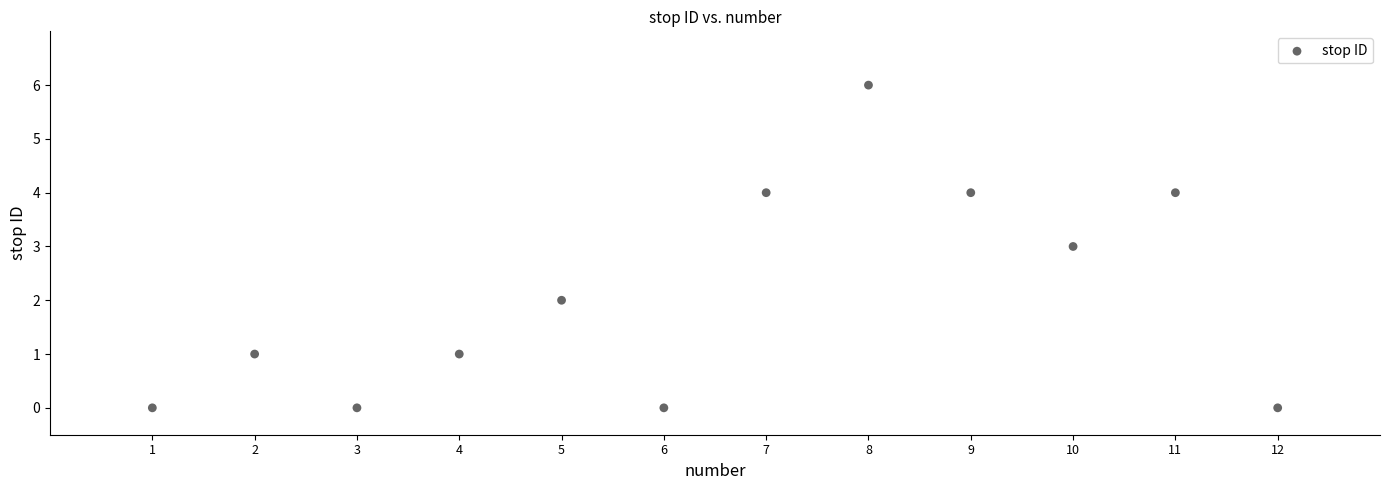

What is the range of X values (max minus min)?

11